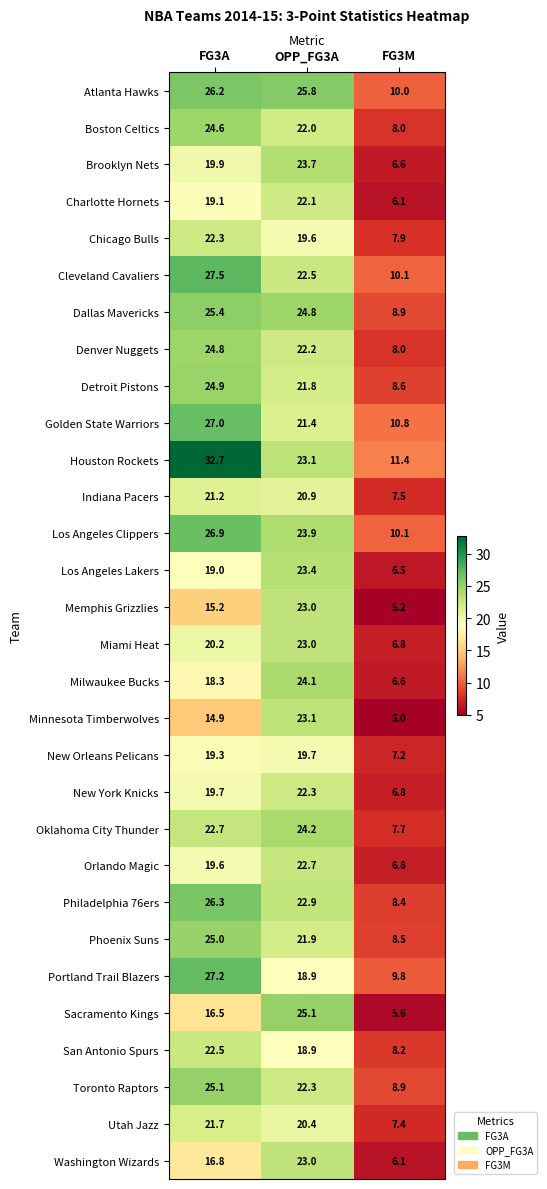

At which category is the sum across all series the highest?

OPP_FG3A